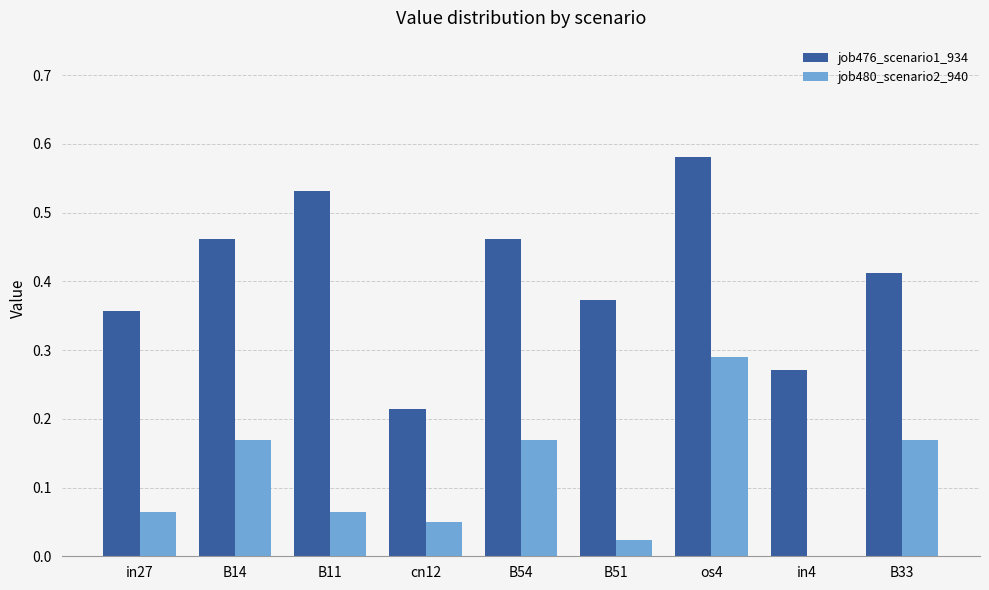

Is the value of job476_scenario1_934 at B33 greater than the value of job480_scenario2_940 at cn12?

Yes